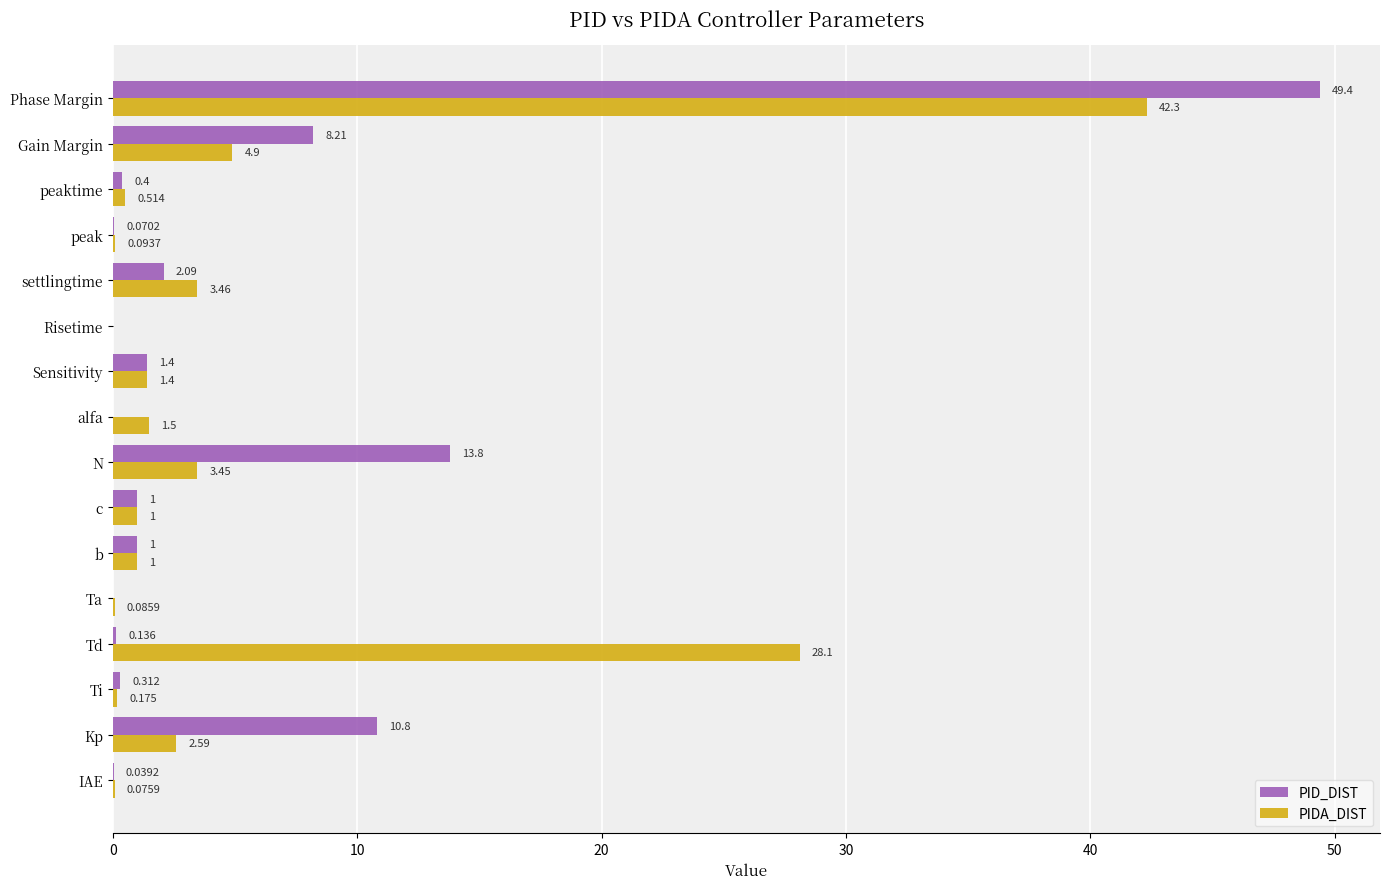

What is the sum of all PIDA_DIST values?

90.7